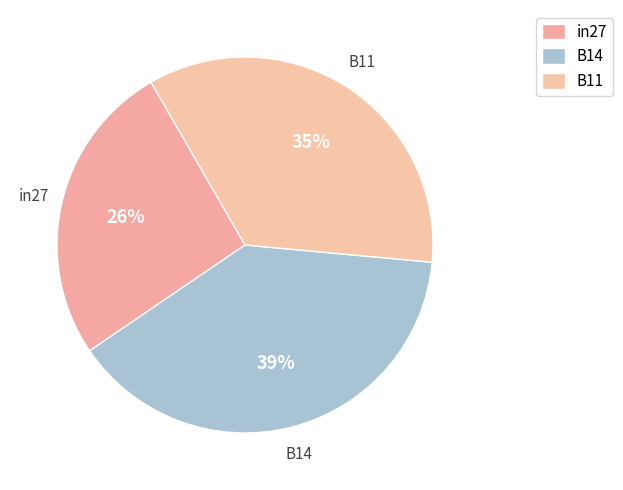

Is it true that in27 is 37% of the pie?

False